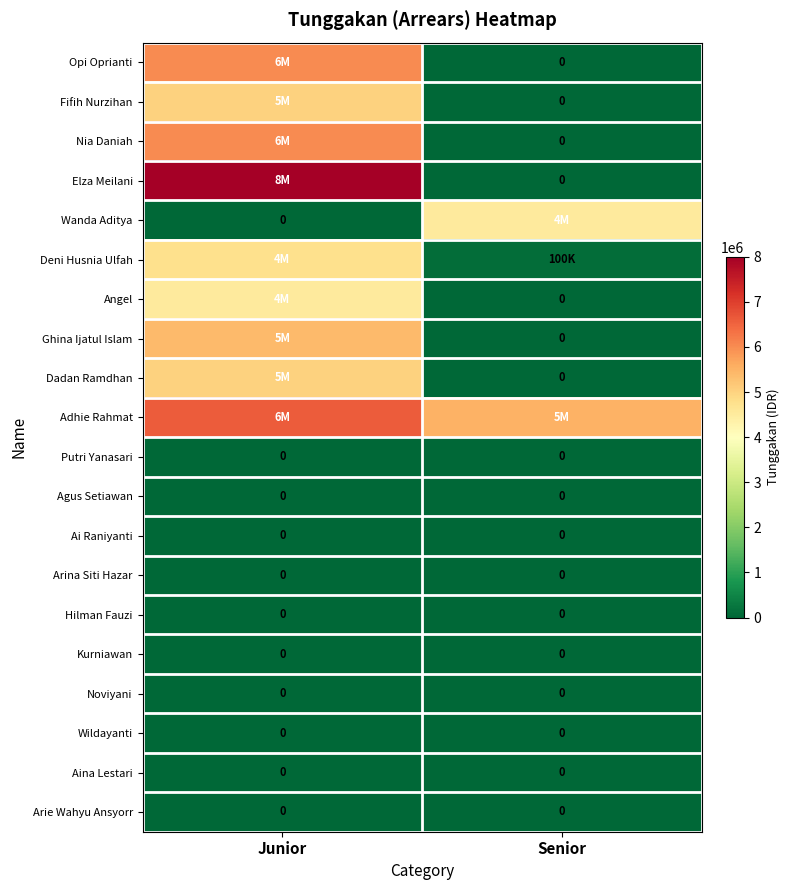

Rank the series at Junior from lowest to highest value.

Wanda Aditya, Putri Yanasari, Agus Setiawan, Ai Raniyanti, Arina Siti Hazar, Hilman Fauzi, Kurniawan, Noviyani, Wildayanti, Aina Lestari, Arie Wahyu Ansyorr, Angel, Deni Husnia Ulfah, Fifih Nurzihan, Dadan Ramdhan, Ghina Ijatul Islam, Opi Oprianti, Nia Daniah, Adhie Rahmat, Elza Meilani